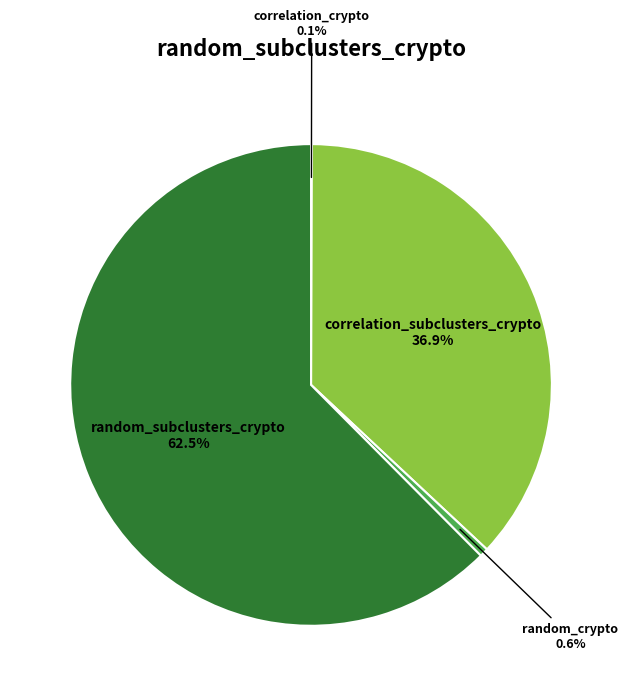

Is there a majority slice in this chart?

Yes